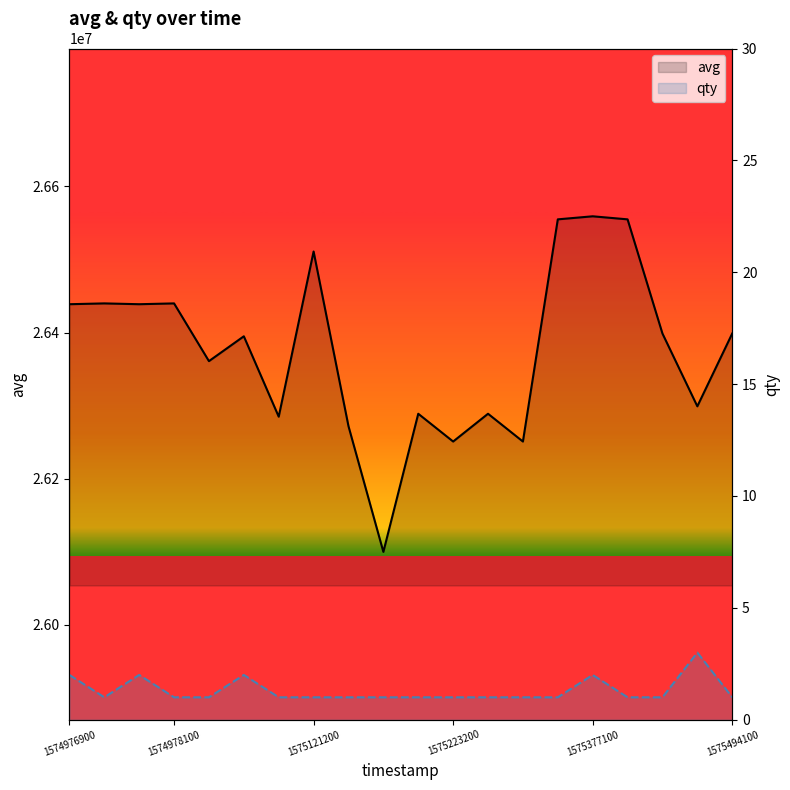

List the series in order of their peak value, highest first.

avg, qty